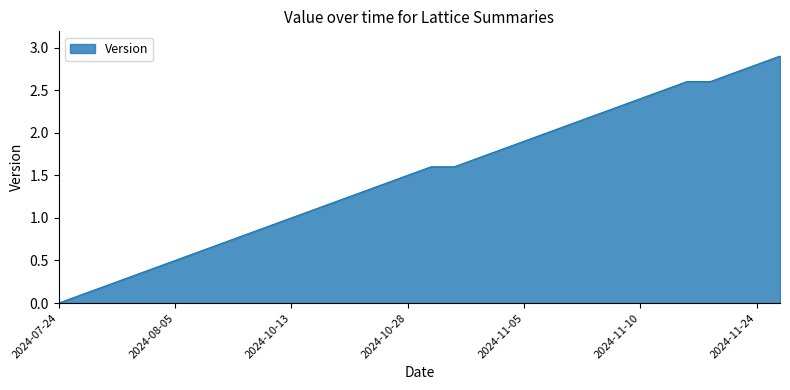

How many lines are shown in the chart?

1